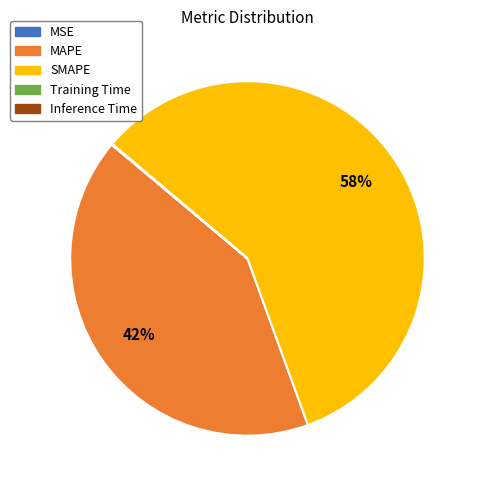

Which slice represents more than half of the pie?

SMAPE